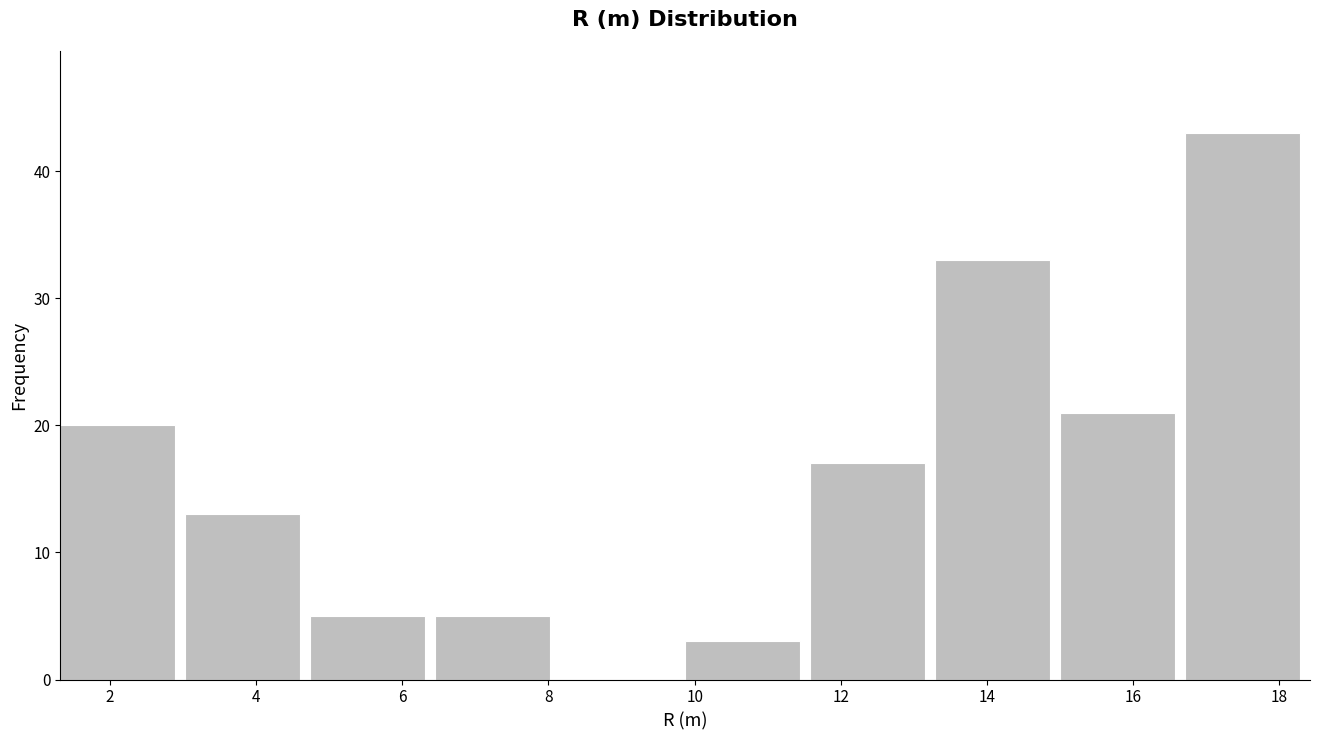

What is the height of the bar covering 15.0 to 16.8 on the x-axis? Neither the bar edges nor the heights are printed on the chart, so give them approximately, as read against the axes.

21